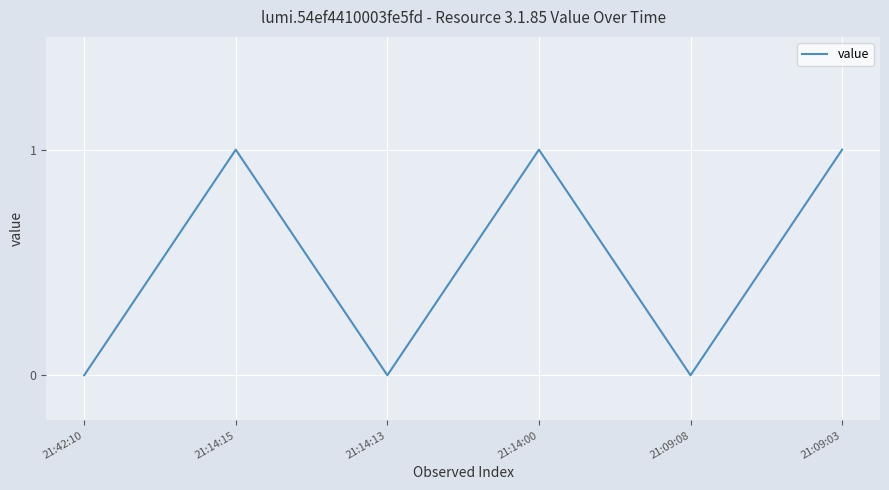

List the labels in order of value, smallest first.

21:09:08, 21:14:13, 21:42:10, 21:09:03, 21:14:00, 21:14:15